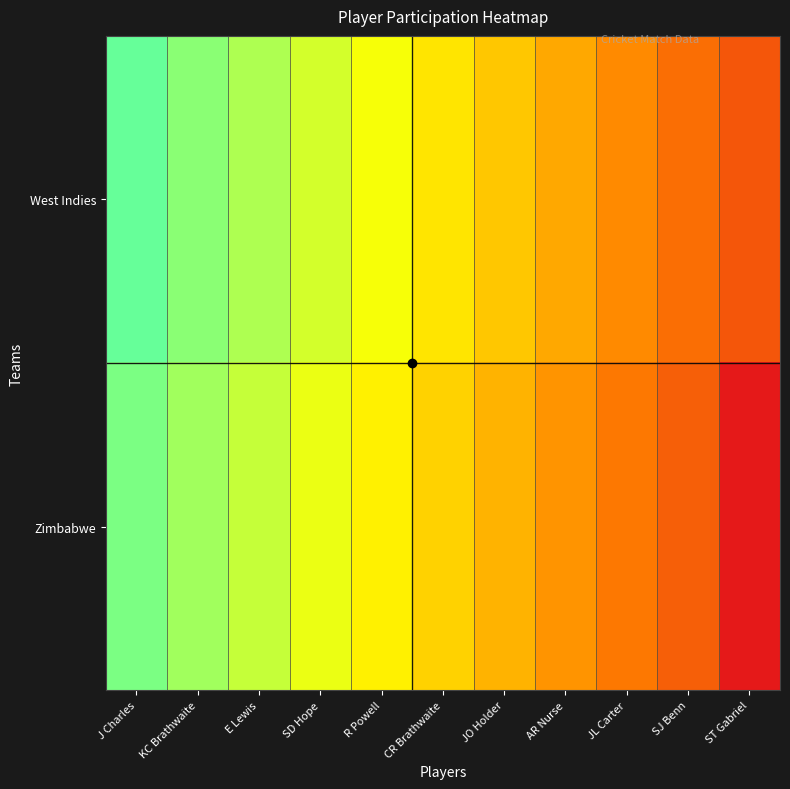

How many categories are shown in the chart?

11